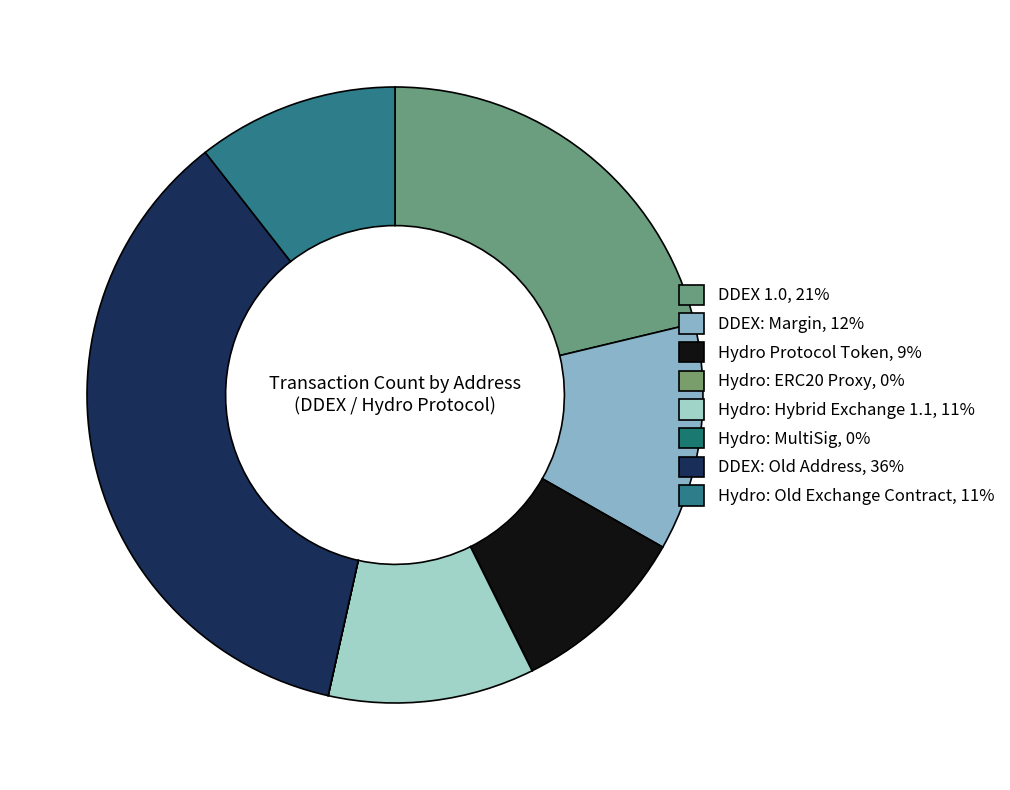

Approximately how many times larger is the value at DDEX: Old Address compared to Hydro: ERC20 Proxy?

18124.5